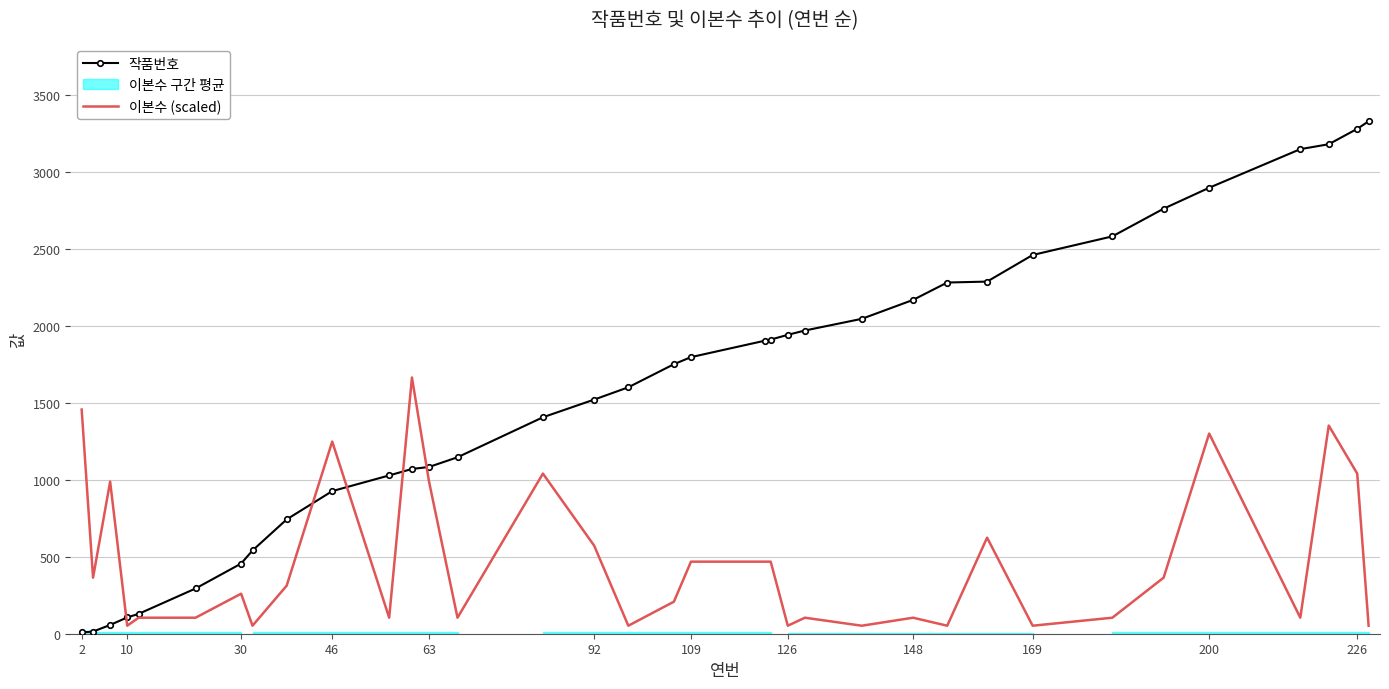

Which series has the widest spread of values?

작품번호